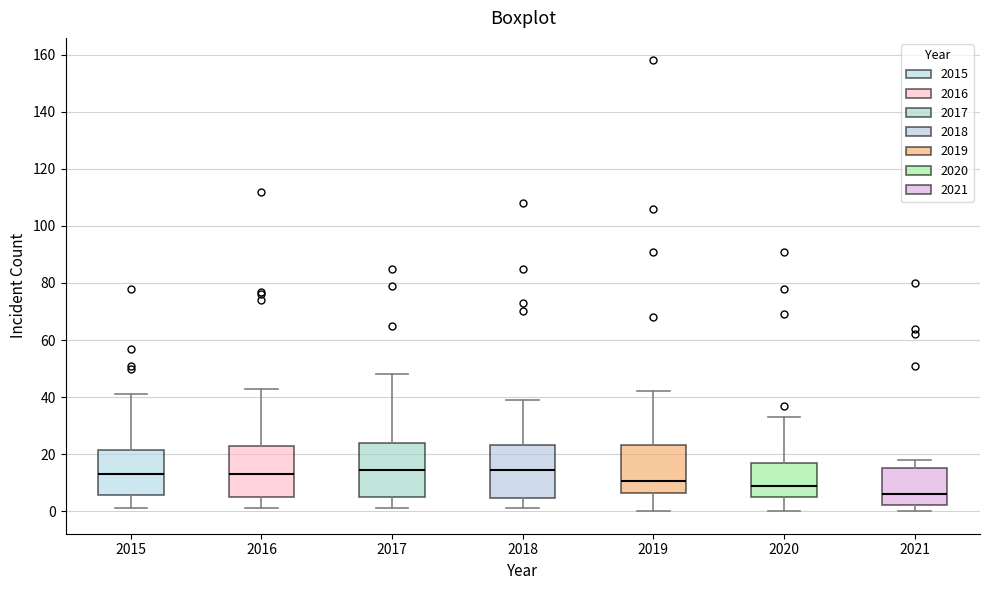

Where does the median line of the box at x = 2021 sit on the y-axis? The values are not printed on the chart, so give them approximately, as read against the axis.

6